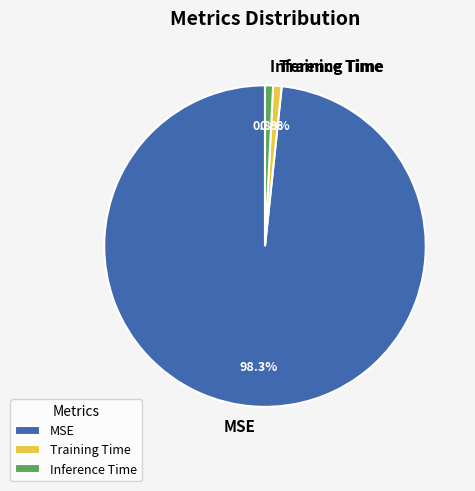

What is the largest slice in the pie chart?

MSE